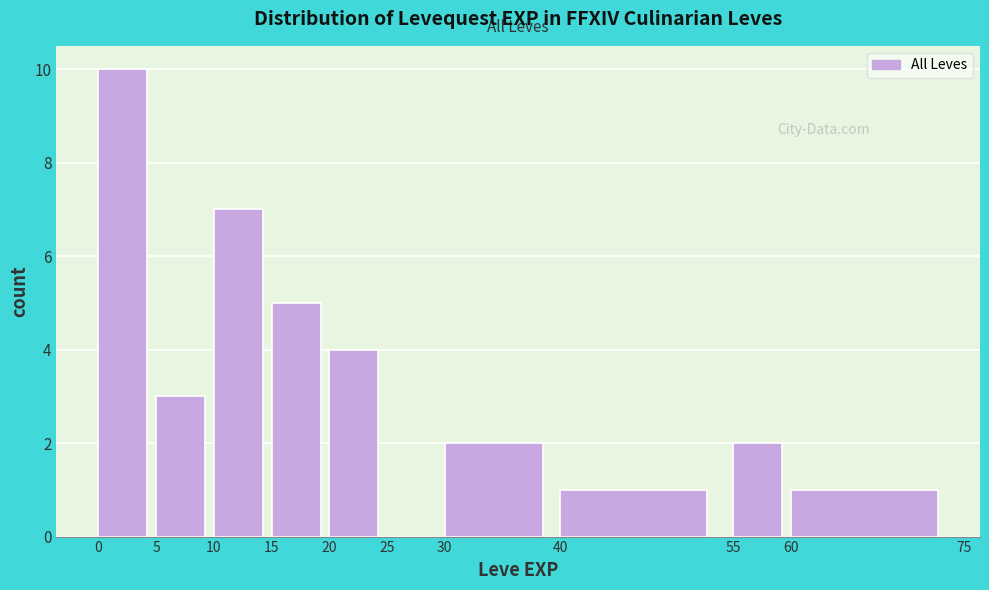

Over which range of the x-axis is the bar tallest?

0 to 5